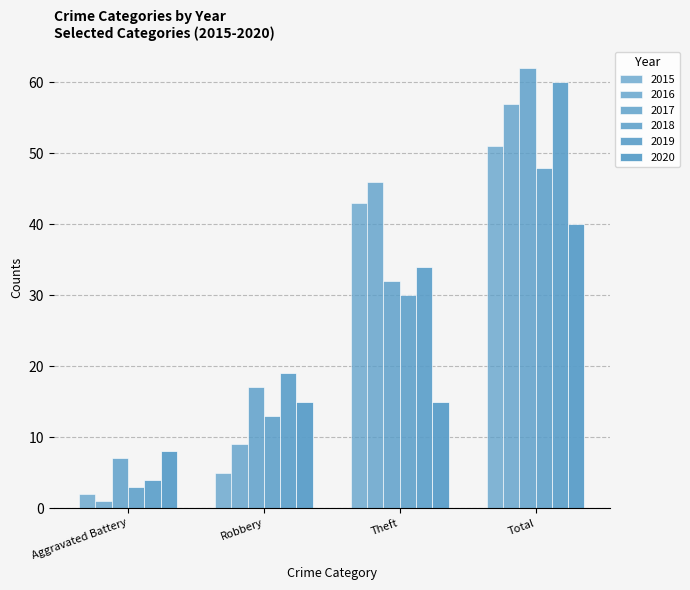

How many data points does each series have?

4